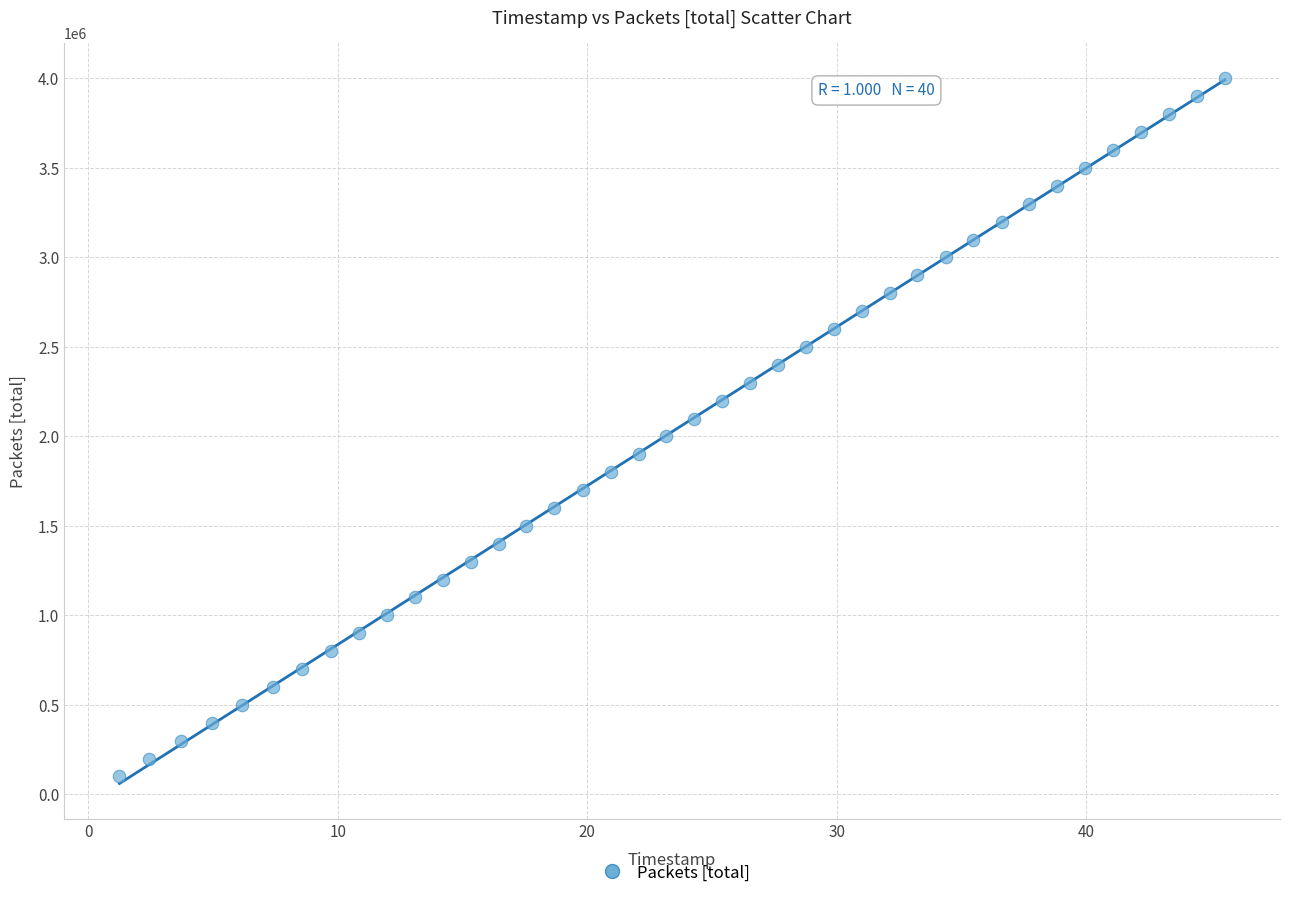

What is the range of Y values (max minus min)?

3900000